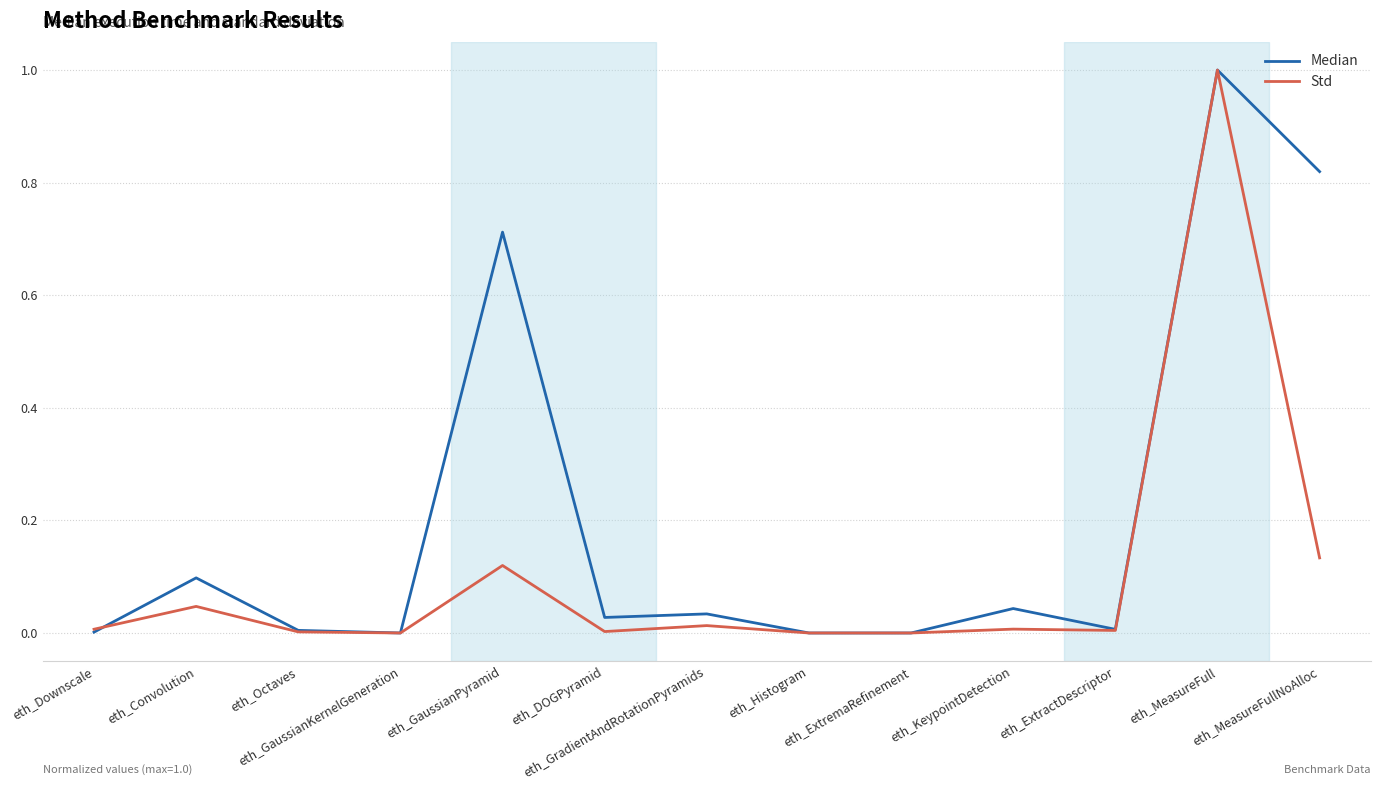

Rank the series by their average value, from highest to lowest.

Median, Std